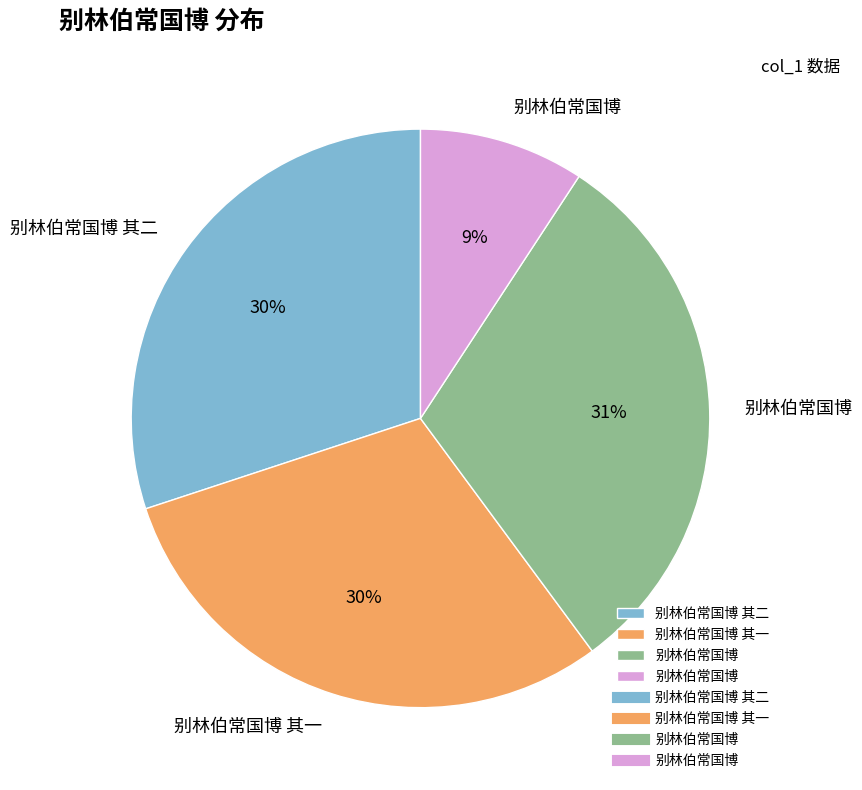

Does any single category account for the majority?

No